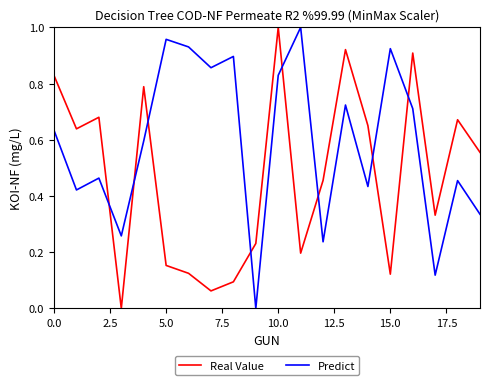

How many intersections are there between Real Value and Predict?

8